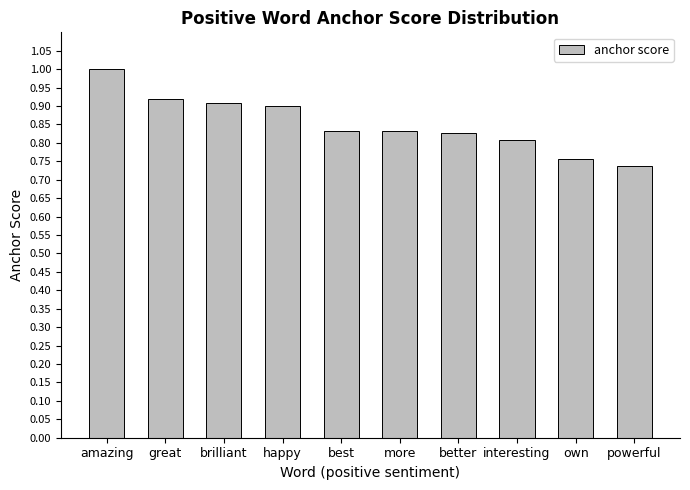

What position from the right is best?

6